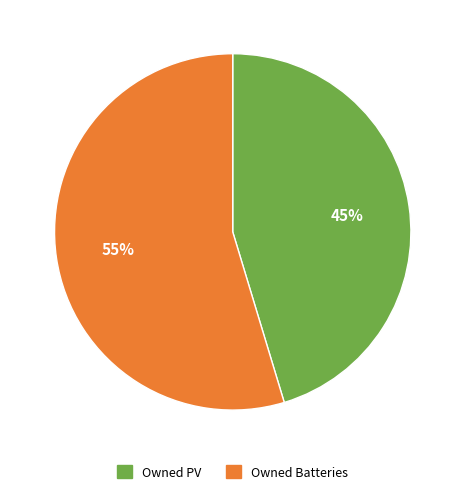

Does any single category account for the majority?

Yes